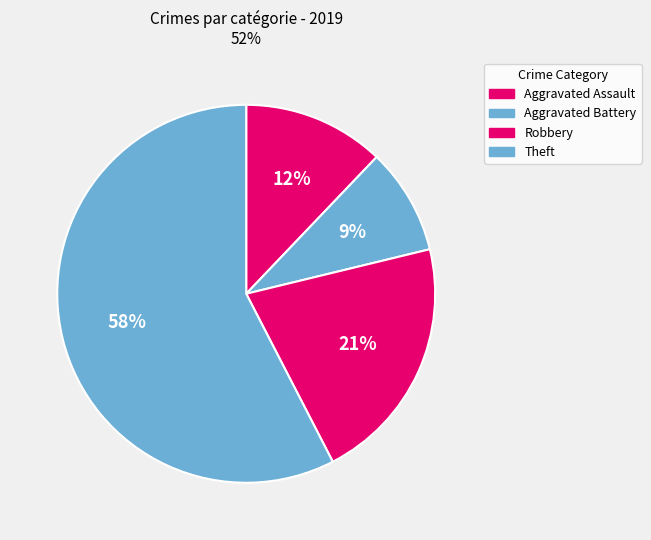

What portion of the pie excludes Theft?

42.4%